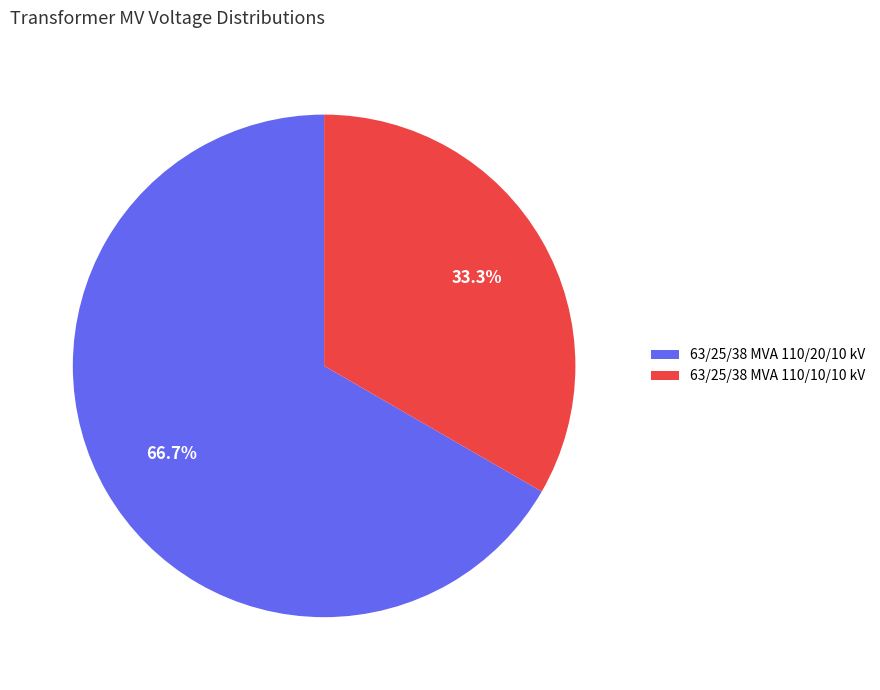

How many segments does this pie chart have?

2